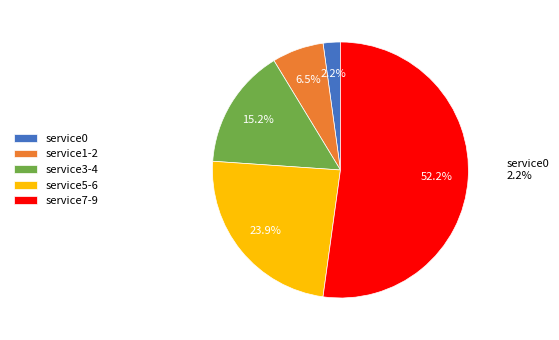

Is it true that service8 is 33% of the pie?

False